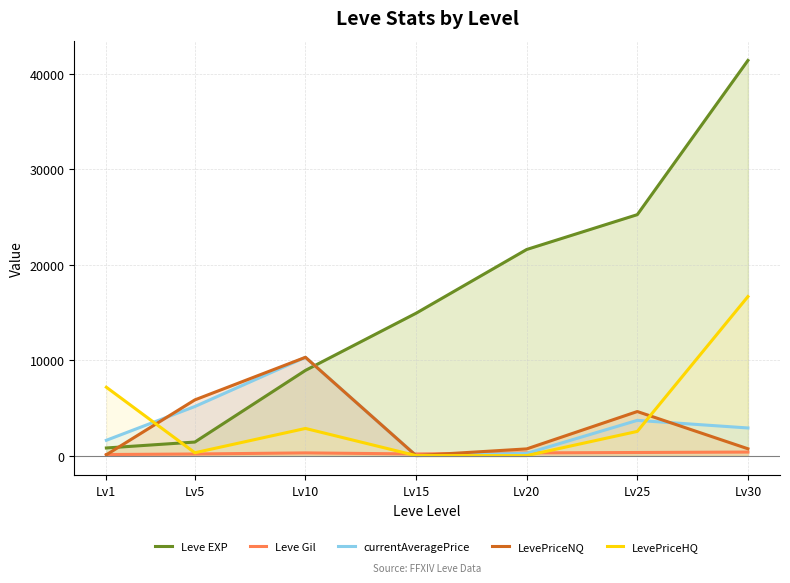

At how many categories does at least one series exceed 13408?

4